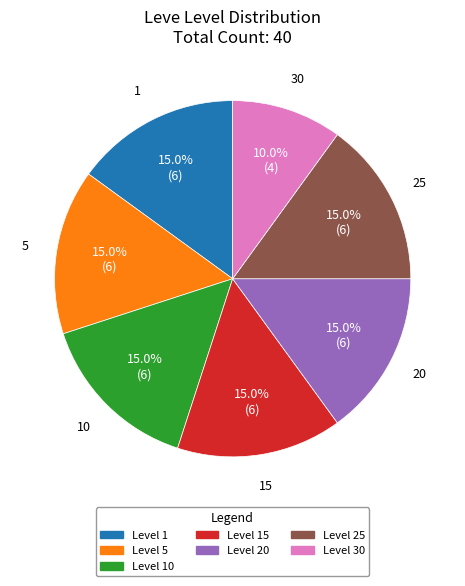

Is there any slice that represents more than half of the pie?

No